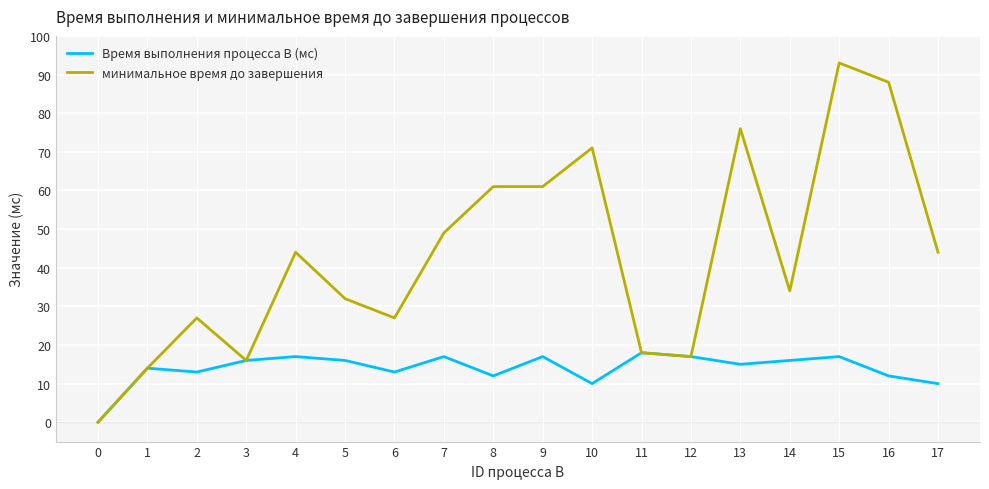

Is the value of Время выполнения процесса B (мс) at 1 greater than the value of минимальное время до завершения at 13?

No